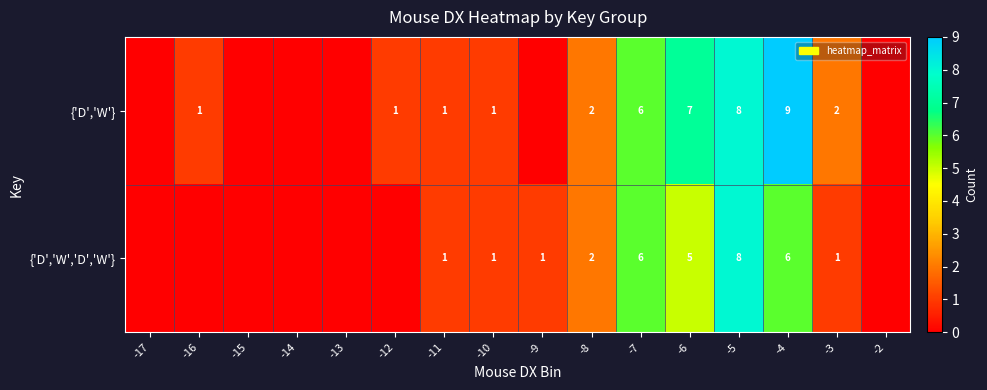

What is the total value across all series at -4?

15